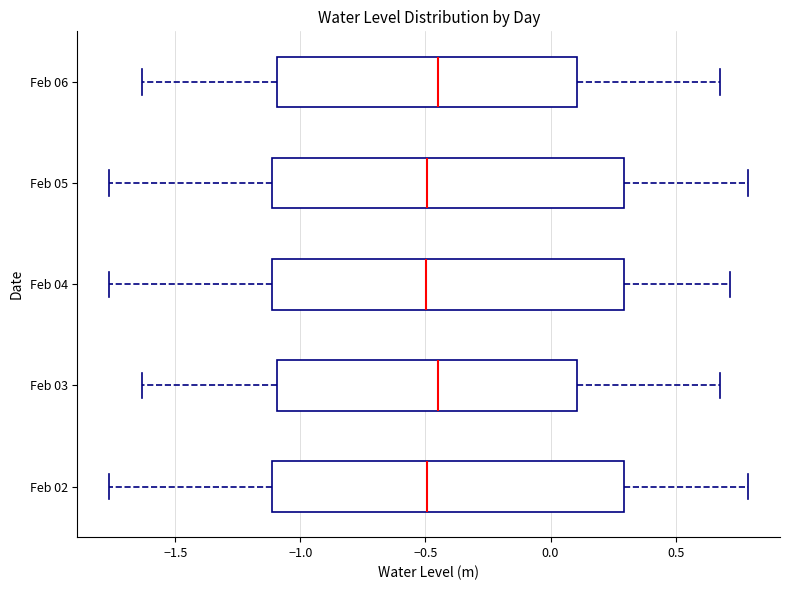

Where is the left edge of the box for Feb 04 on the x-axis? The values are not printed on the chart, so give them approximately, as read against the axis.

-1.10